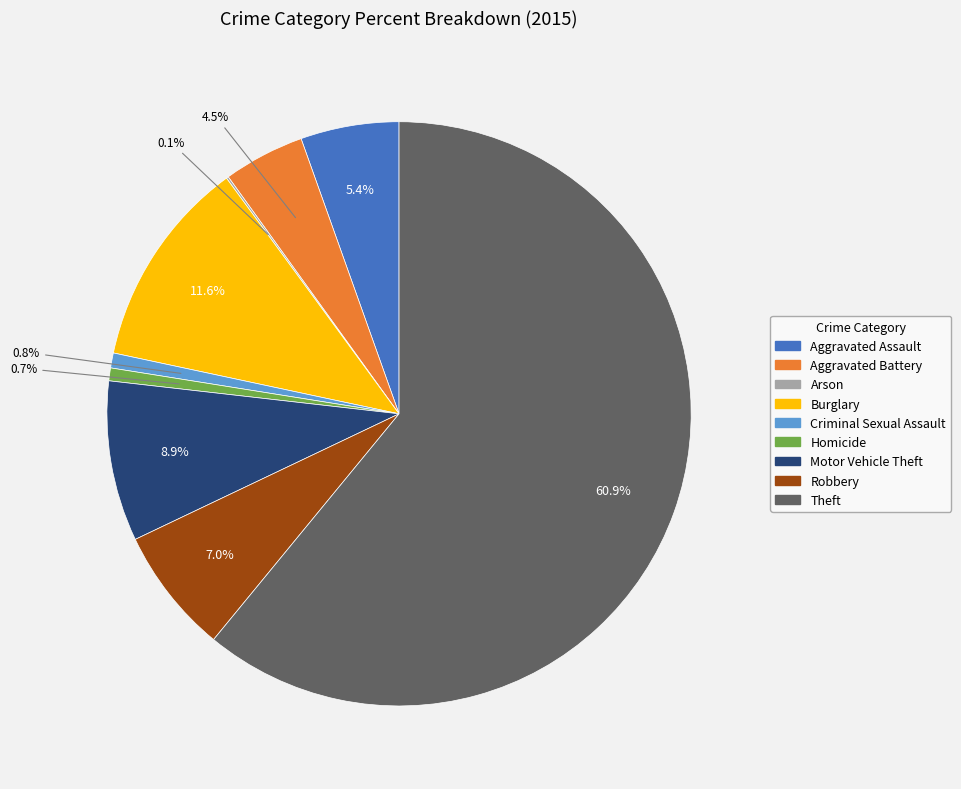

What is the largest slice in the pie chart?

Theft